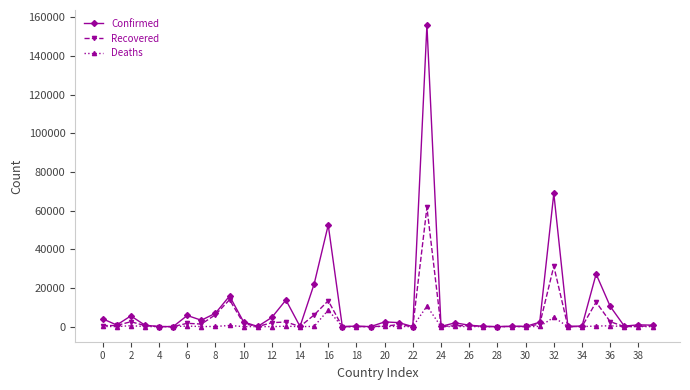

At how many categories does at least one series exceed 17570?

5